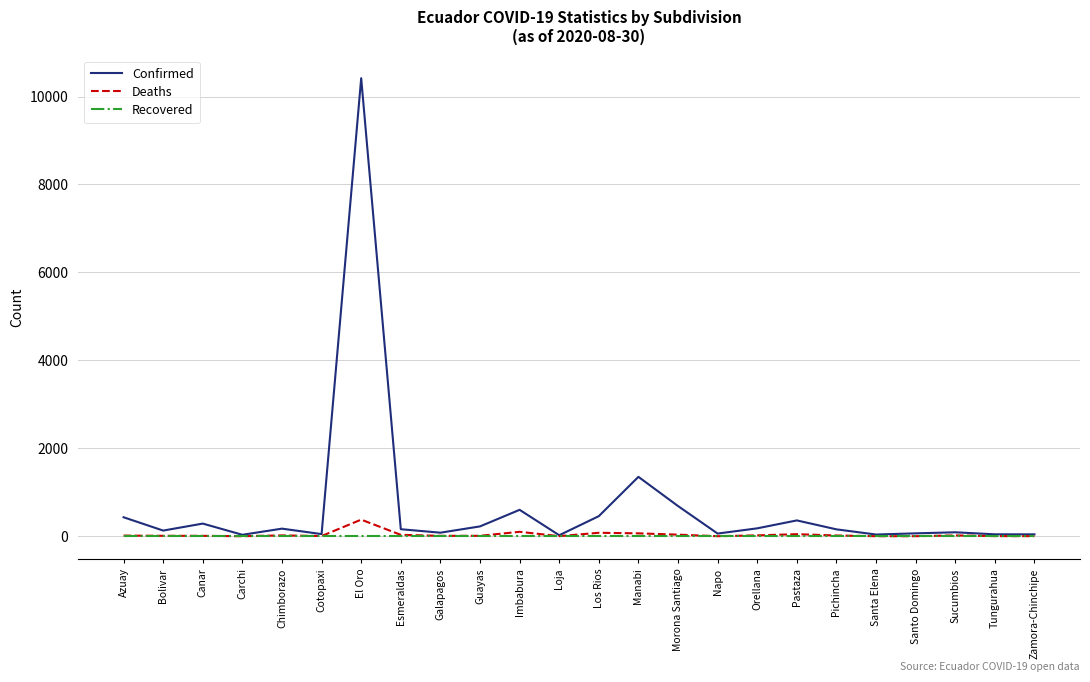

How many series are shown in this chart?

3